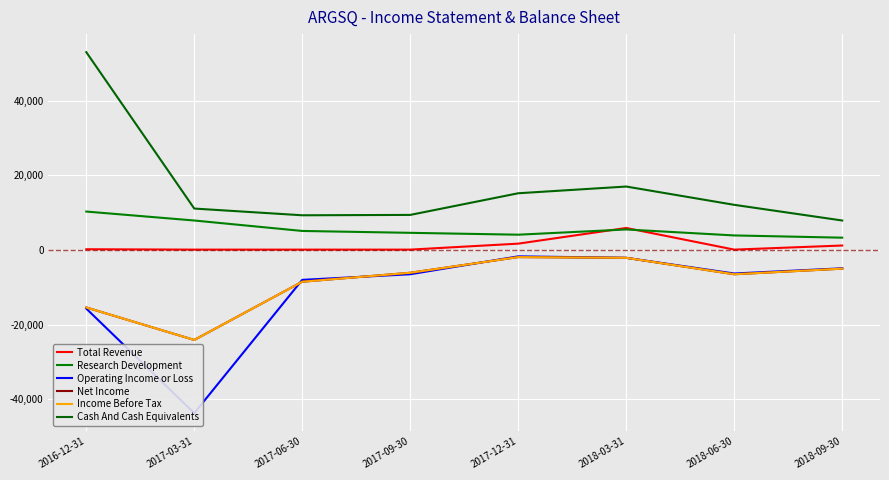

What position from the left is 2018-03-31?

6